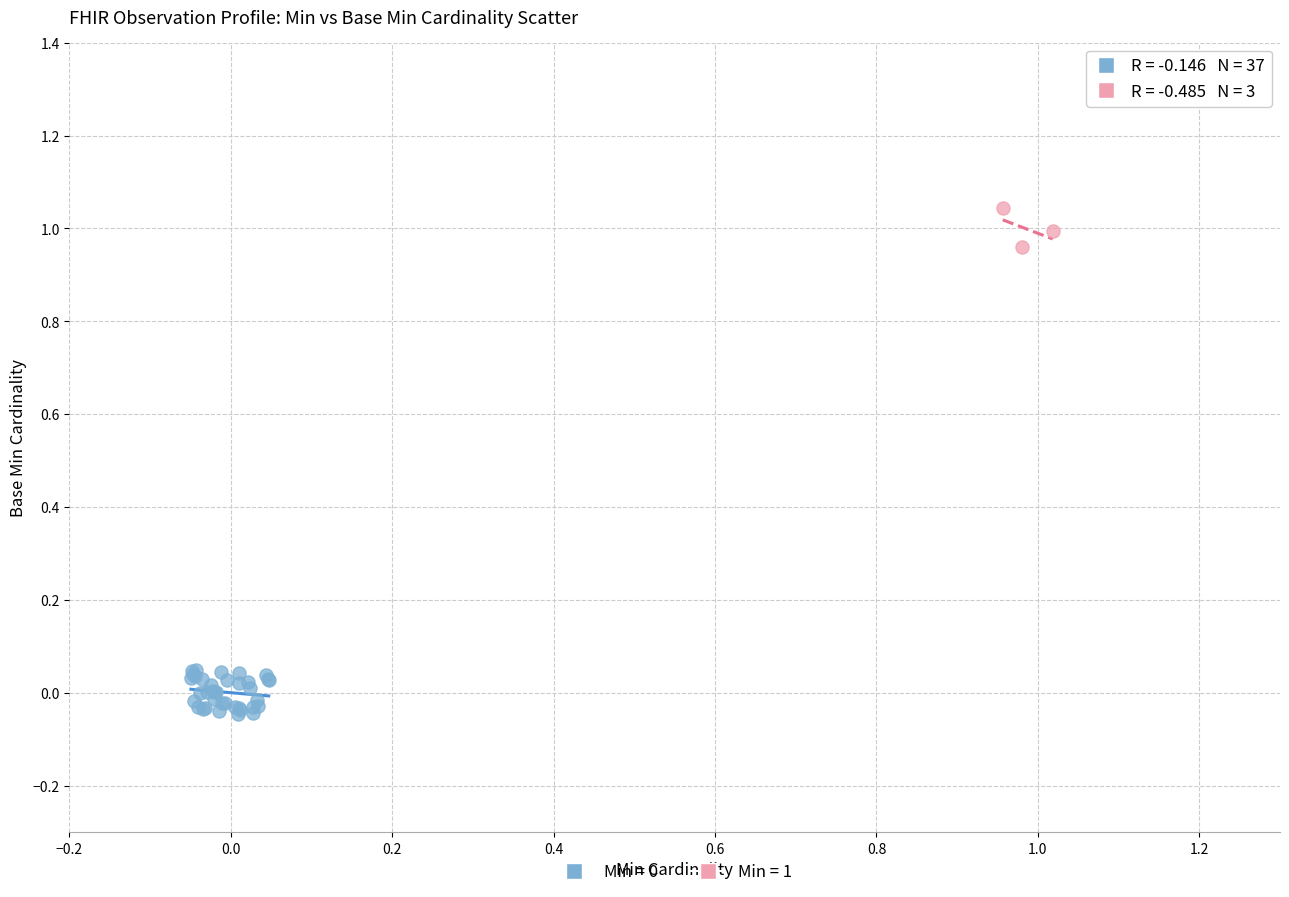

Which series contains the highest Y value?

Min = 1